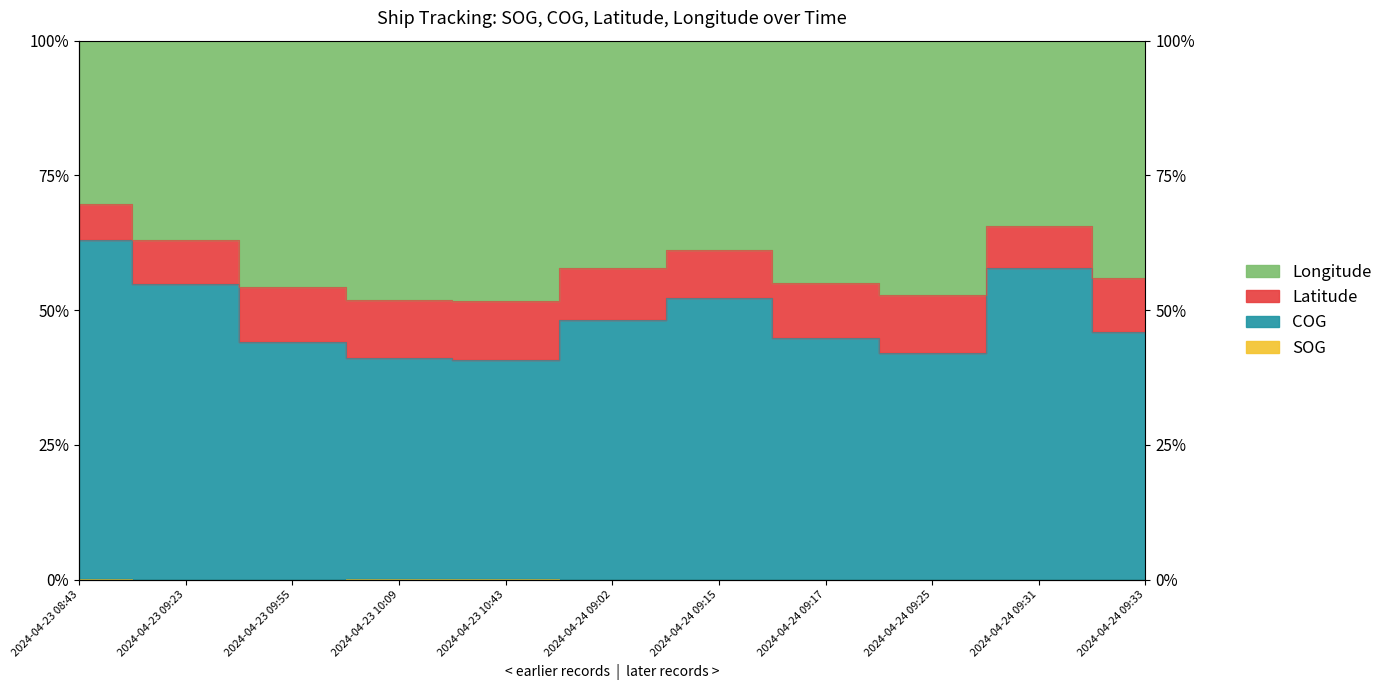

How many COG values are between 0 and 1?

11